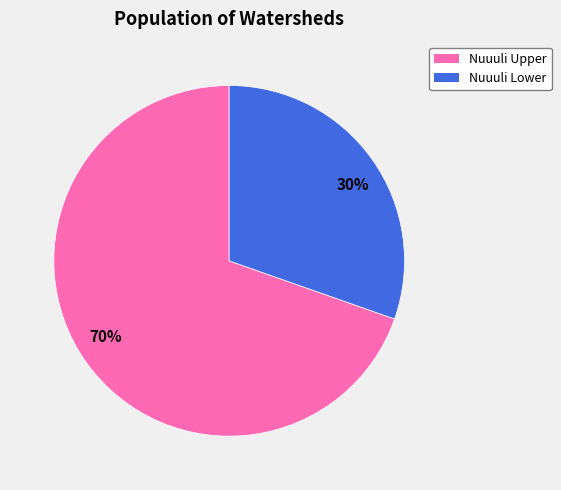

Does Nuuuli Lower represent more than half of the total?

No